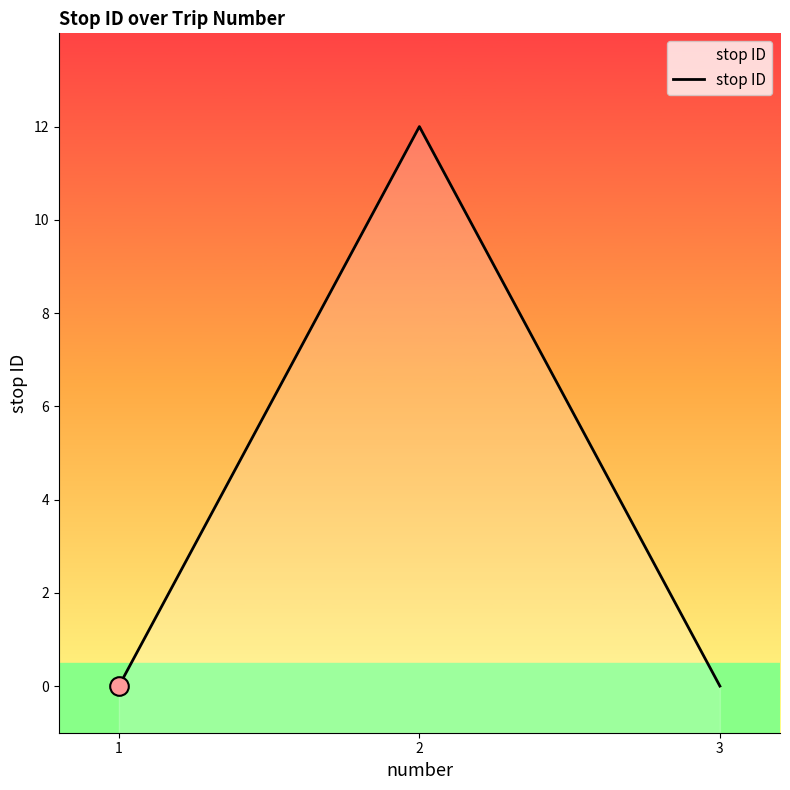

Which has a higher value, 1 or 3?

1